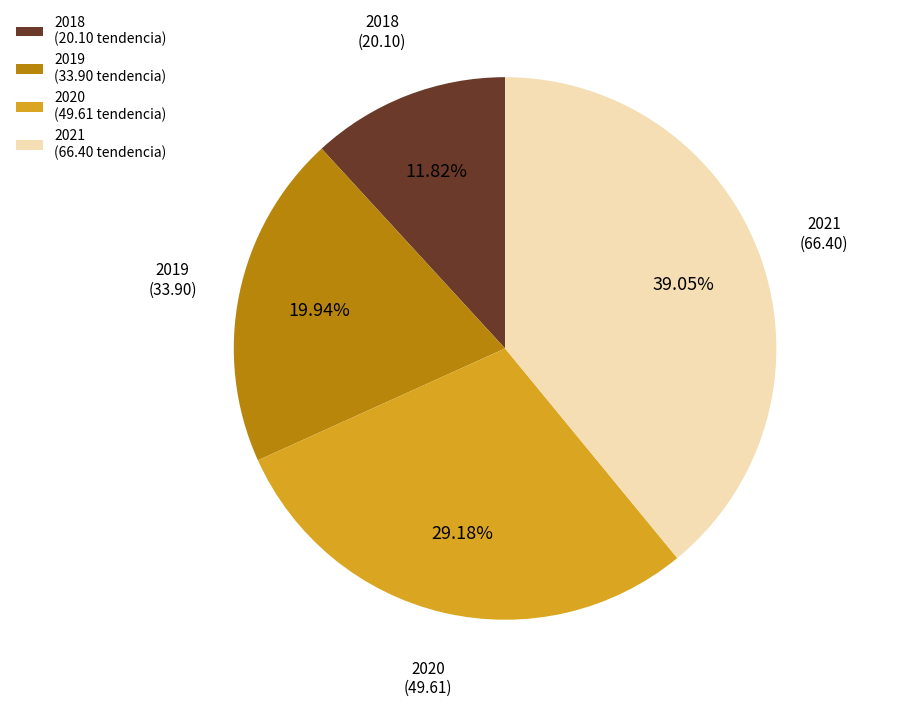

Between 2020 and 2018, which is larger?

2020